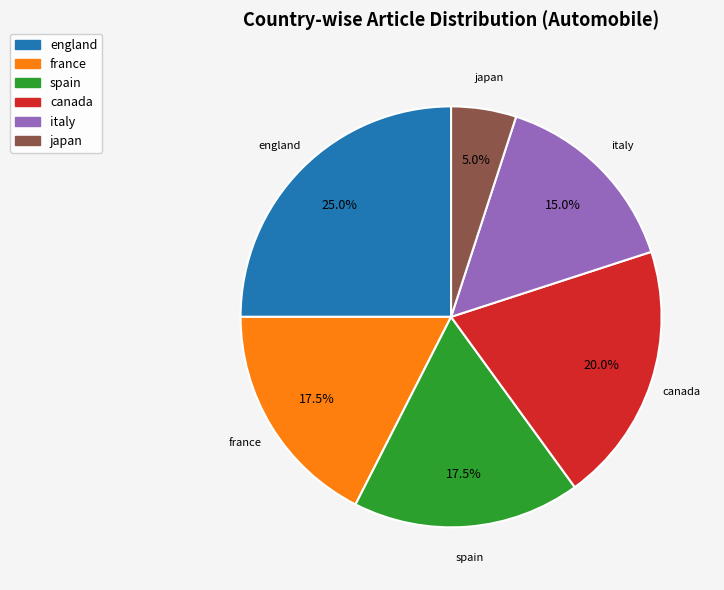

True or false: england accounts for 25% of the total.

True